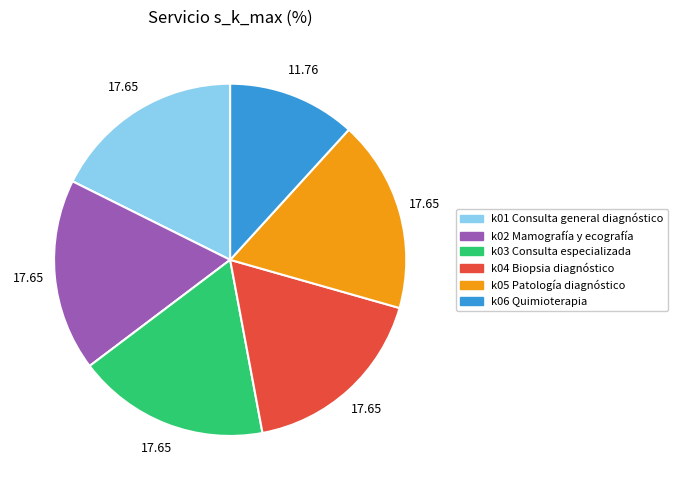

Is k02 Mamografía y ecografía the majority of the pie?

No